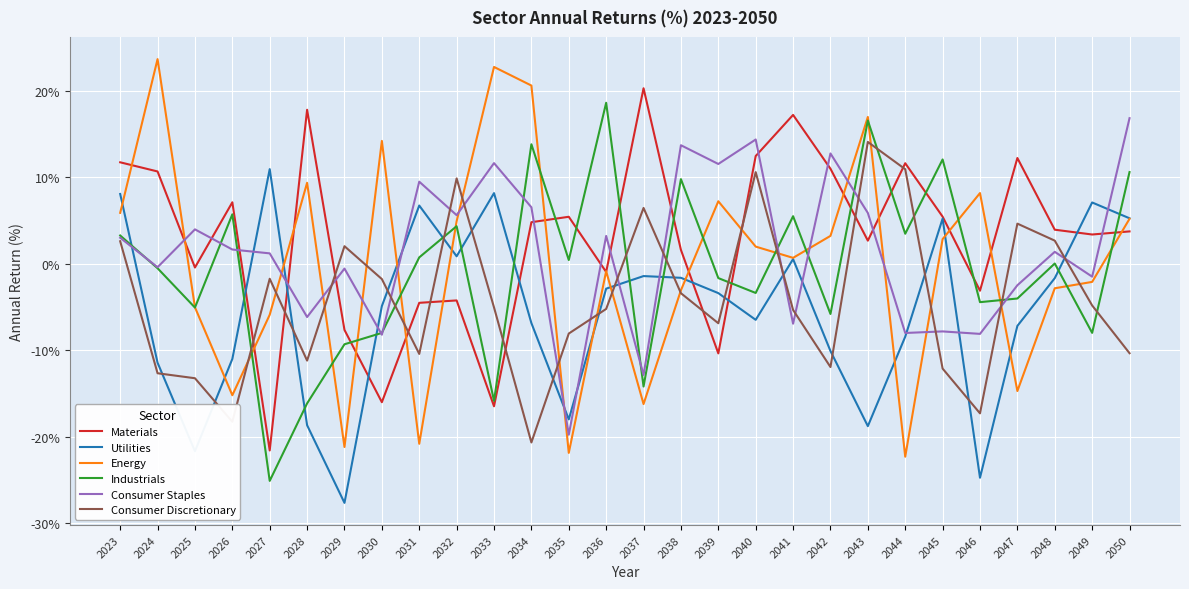

Does the chart have visible grid lines?

Yes